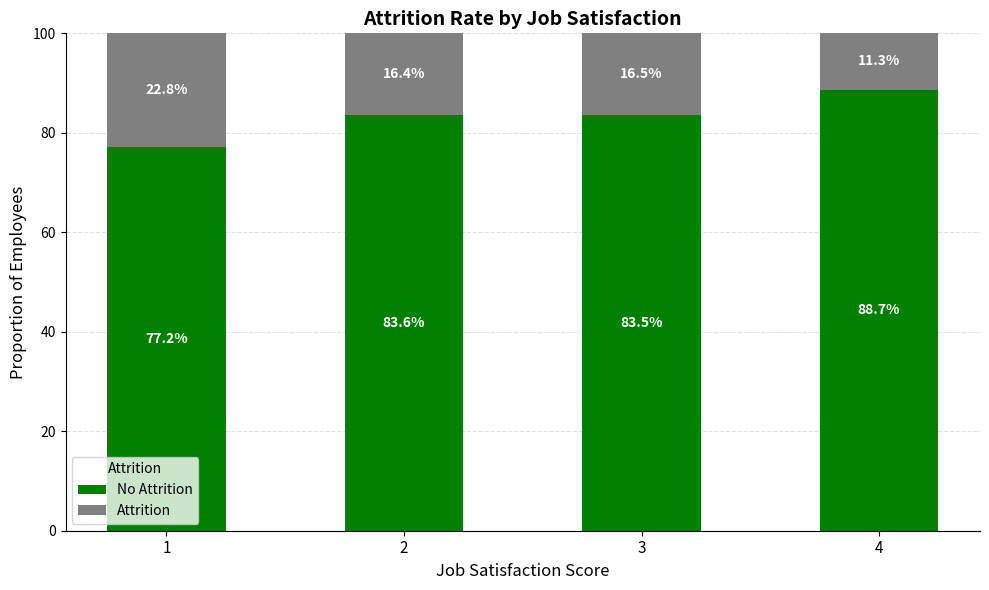

What is the total value across all series at 3?

100.0